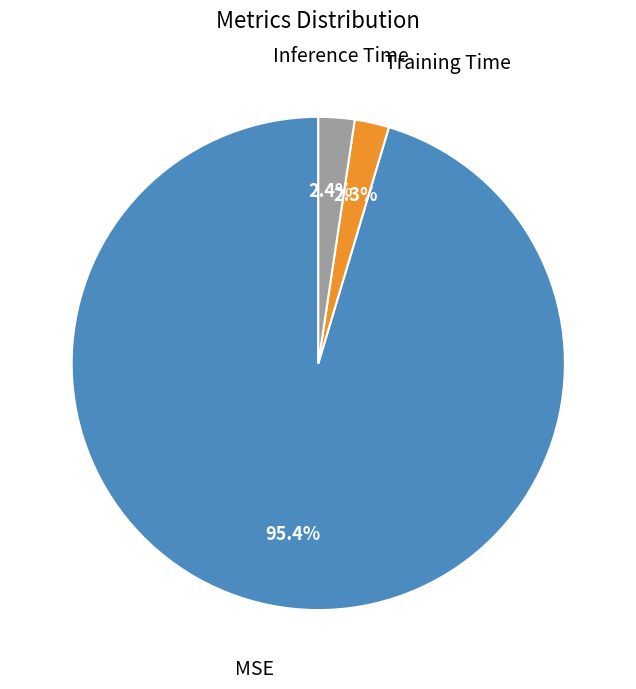

To the nearest percent, what is the average slice percentage?

33%